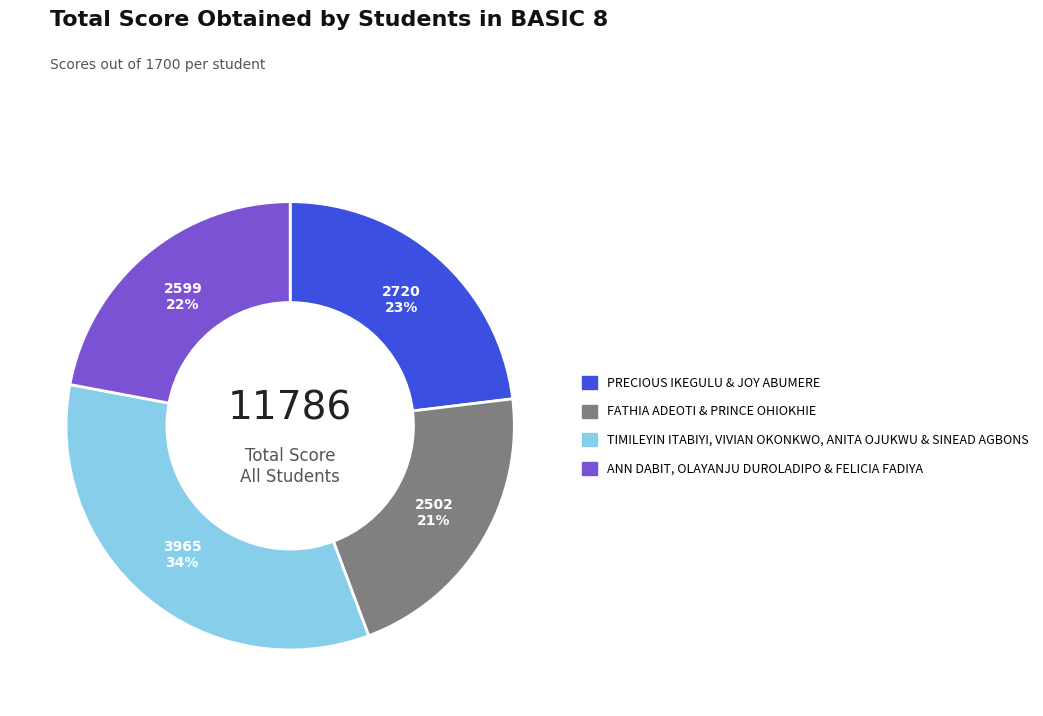

Does any single category account for the majority?

No